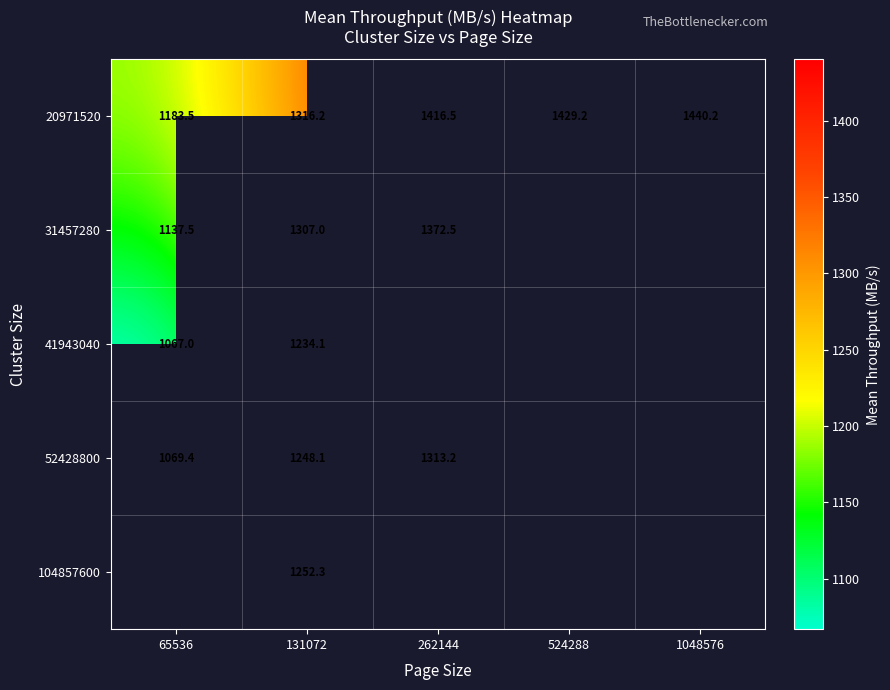

The value of 31457280 at 131072 is 1307.0. True or false?

True